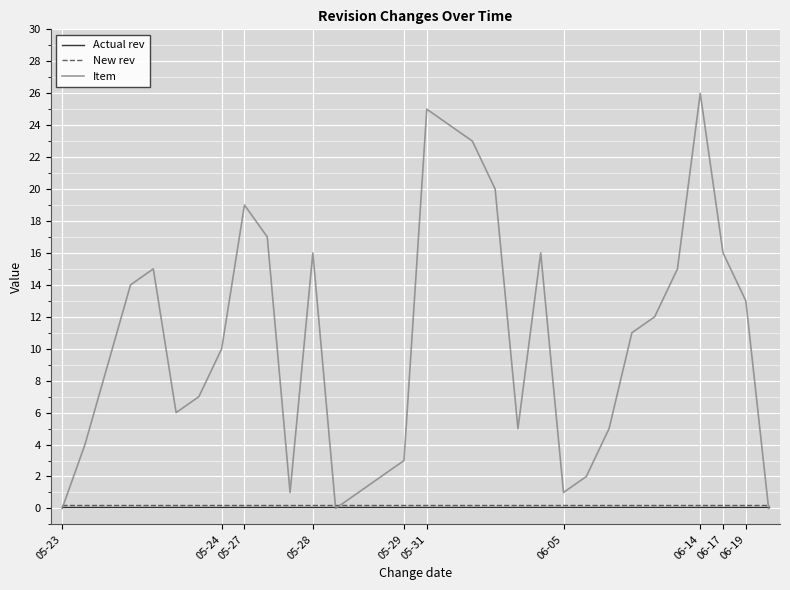

What is the difference between the second highest and second lowest values in the Item series?

25.0